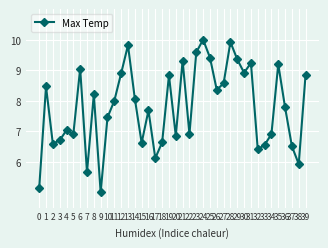

What is the sum of all values?

311.4